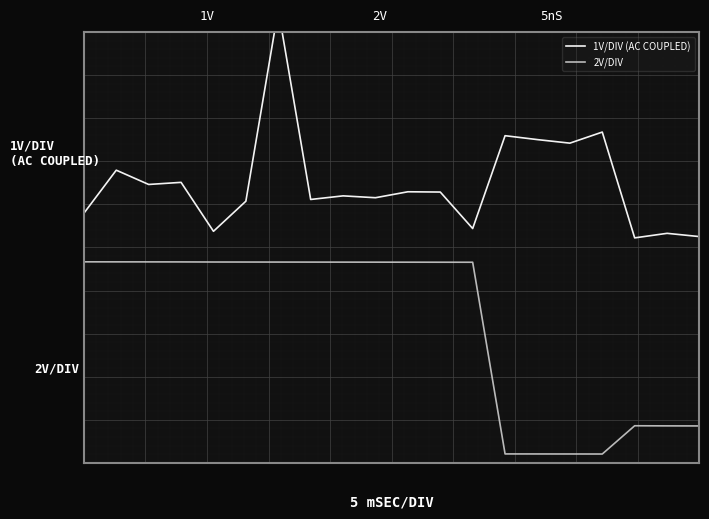

Is it true that 2V/DIV equals -4.1 at 19?

True